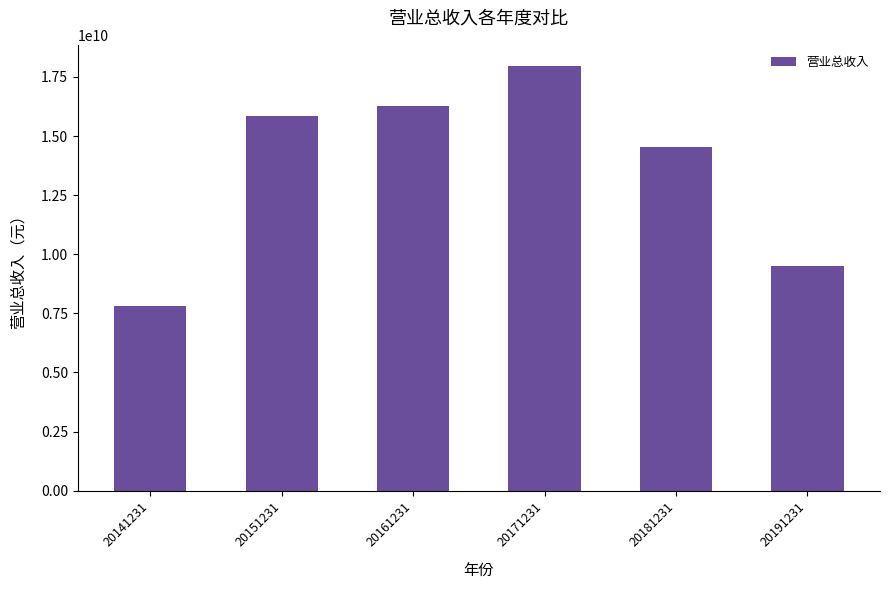

Which label corresponds to the smallest value in the chart?

20141231